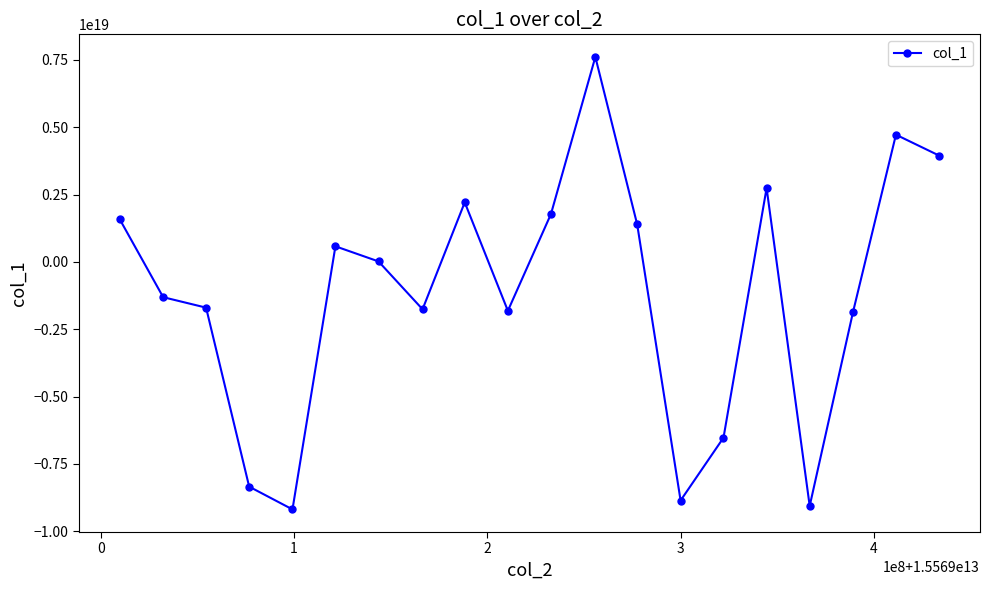

How many points are higher than both their immediate neighbors (excluding endpoints)?

5